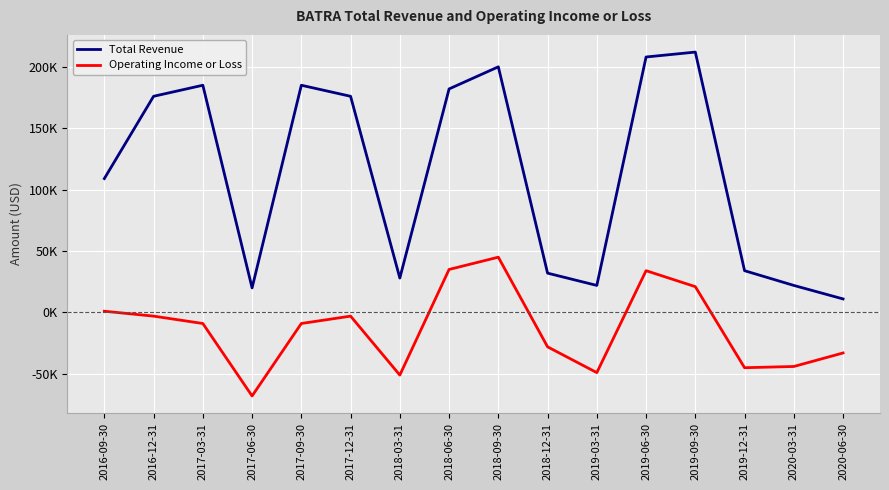

Rank the series by their maximum value, from highest to lowest.

Total Revenue, Operating Income or Loss